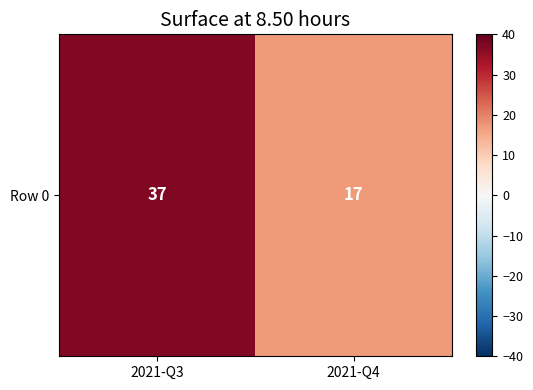

The value at 2021-Q4 is 26. True or false?

False